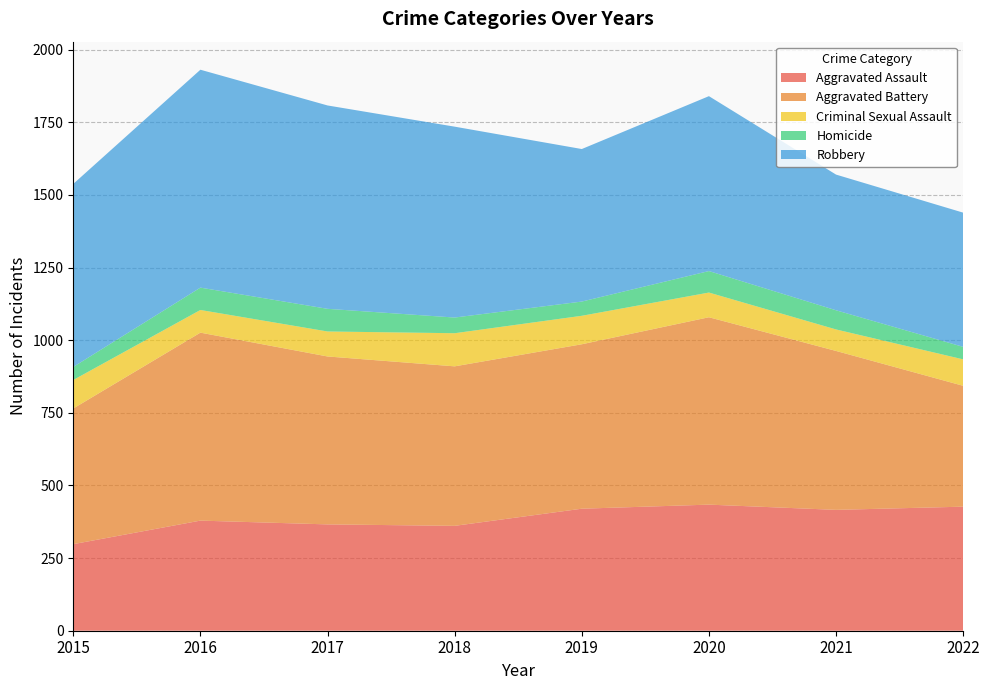

Reading left to right, transcribe all the data shown in this chart.

Aggravated Assault: 298	379	366	361	420	434	416	427
Aggravated Battery: 467	647	578	549	566	645	547	416
Criminal Sexual Assault: 98	78	86	114	98	85	74	91
Homicide: 45	77	78	54	49	74	66	43
Robbery: 630	750	700	657	525	602	467	462